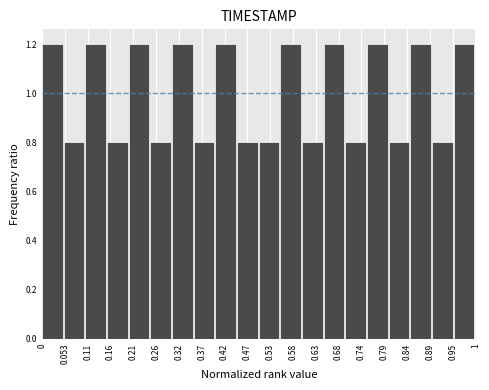

Reading left to right, list every bar in this chart as the range it spans on the x-axis followed by its height. The values are not printed on the chart, so give them approximately, as read against the axis.

0.00 to 0.05: 1.2
0.05 to 0.10: 0.8
0.10 to 0.15: 1.2
0.15 to 0.20: 0.8
0.20 to 0.25: 1.2
0.25 to 0.30: 0.8
0.30 to 0.35: 1.2
0.35 to 0.40: 0.8
0.40 to 0.45: 1.2
0.45 to 0.50: 0.8
0.50 to 0.55: 0.8
0.55 to 0.60: 1.2
0.60 to 0.65: 0.8
0.65 to 0.70: 1.2
0.70 to 0.75: 0.8
0.75 to 0.80: 1.2
0.80 to 0.85: 0.8
0.85 to 0.90: 1.2
0.90 to 0.95: 0.8
0.95 to 1.00: 1.2